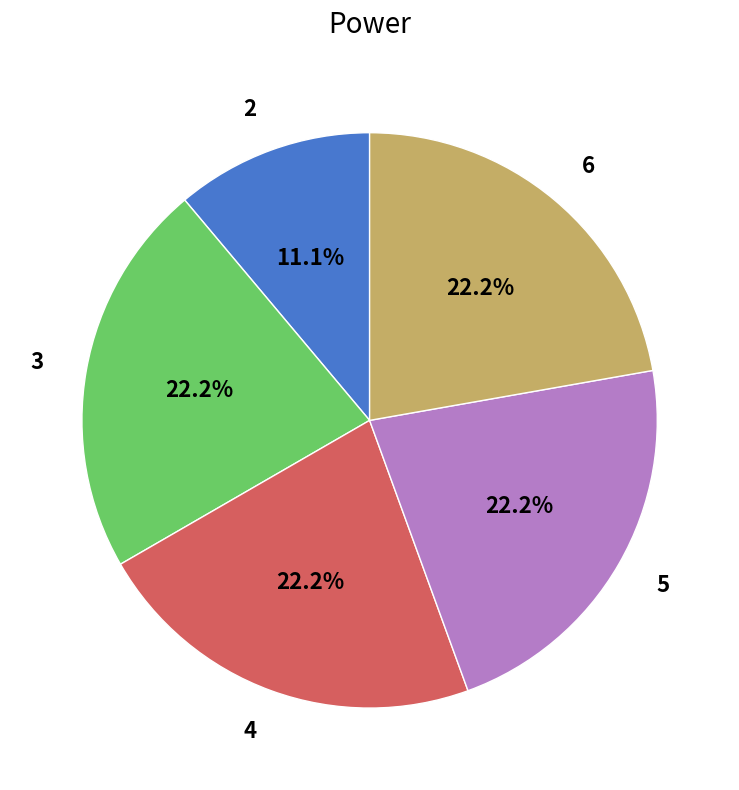

What is the smallest slice in the pie chart?

2